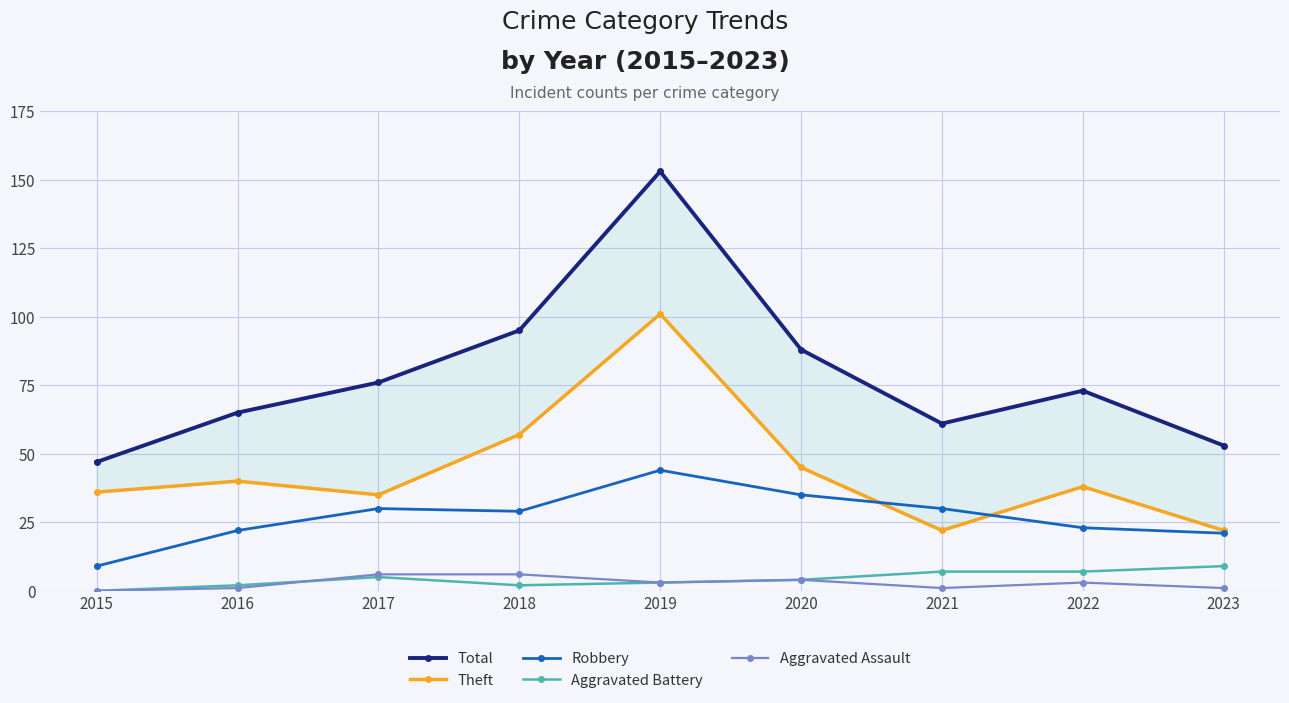

Between 2019 and 2020, which series saw the biggest shift?

Total